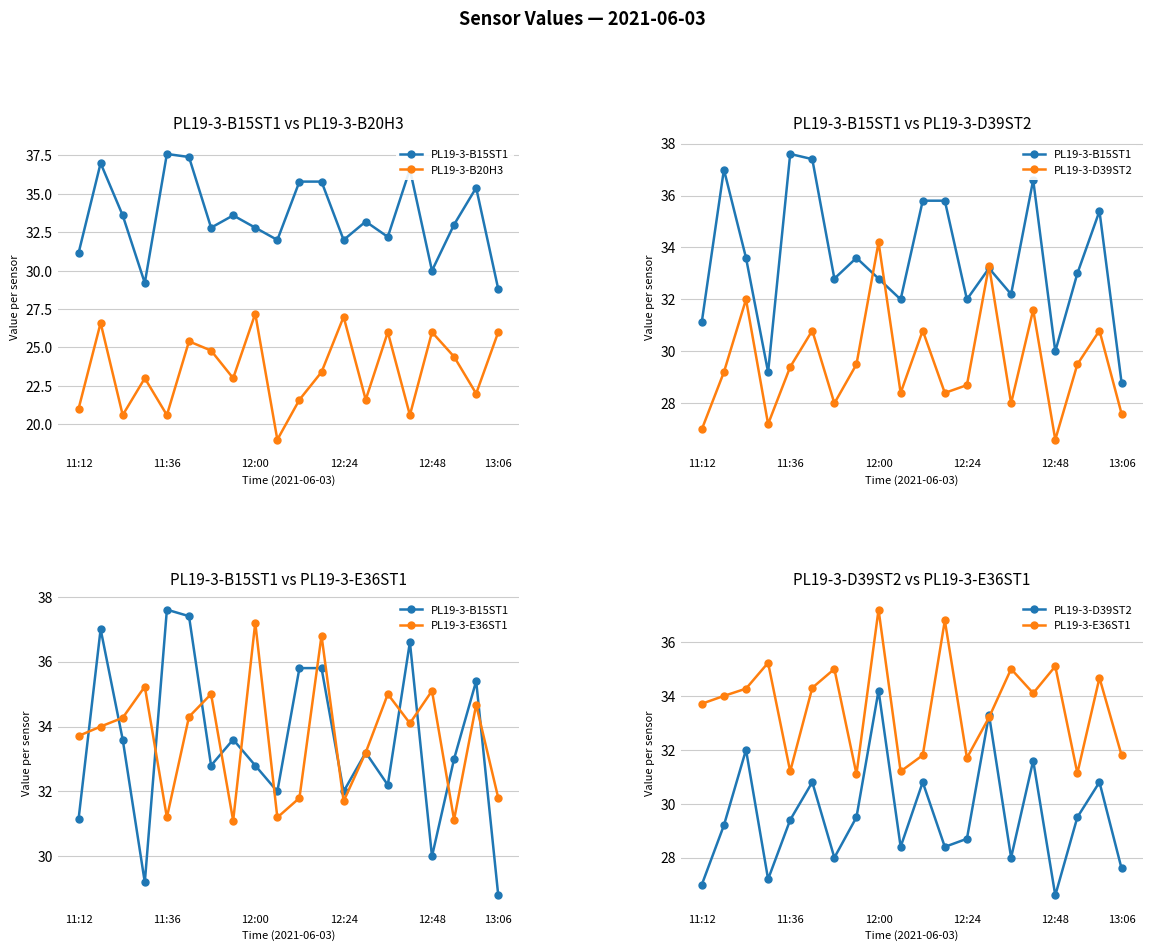

What is the difference between the second highest and minimum values in the PL19-3-B15ST1 series?

8.6